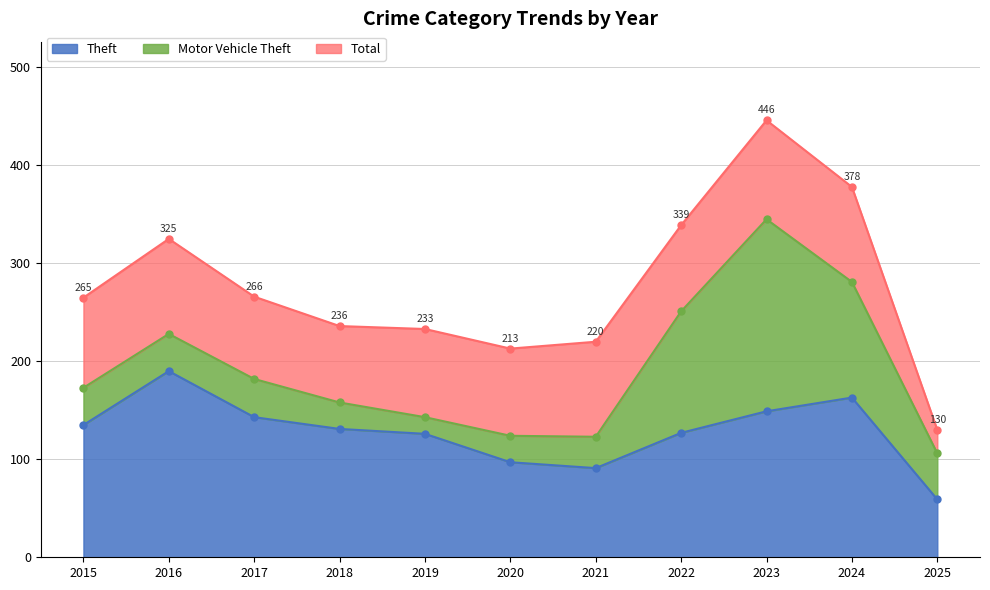

At which label does Theft first exceed 131?

2015